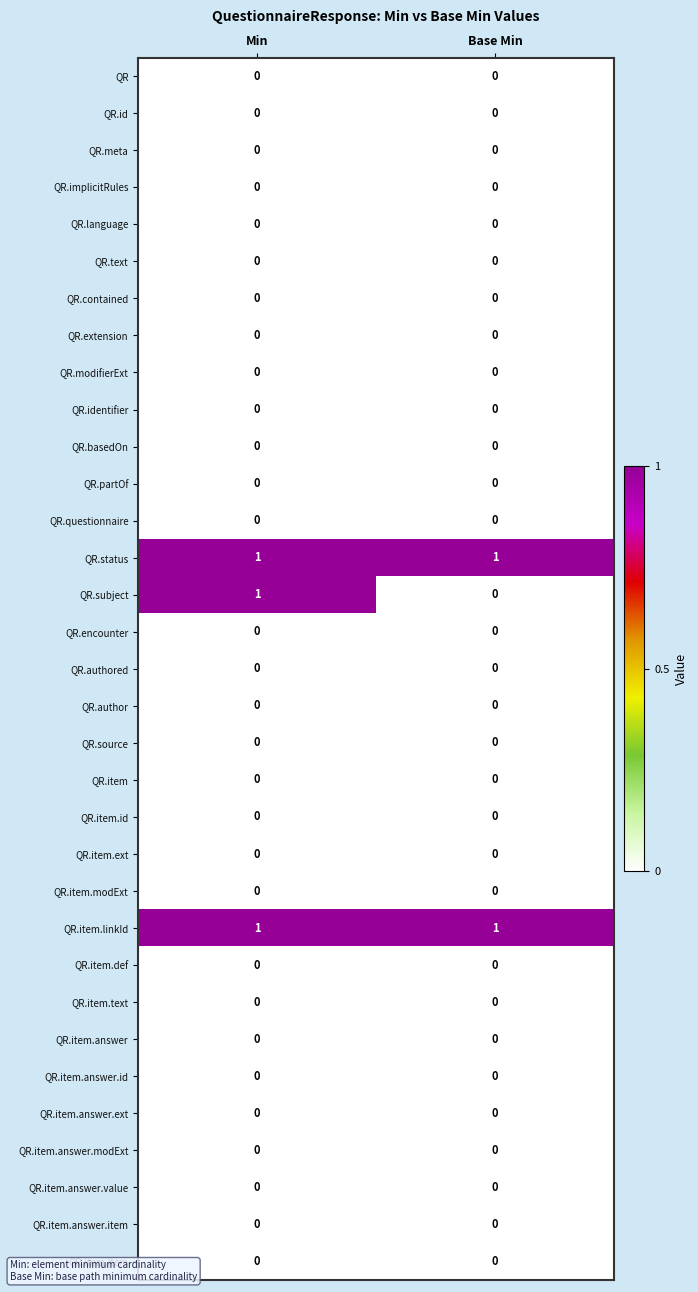

What is the total value across all series at Min?

3